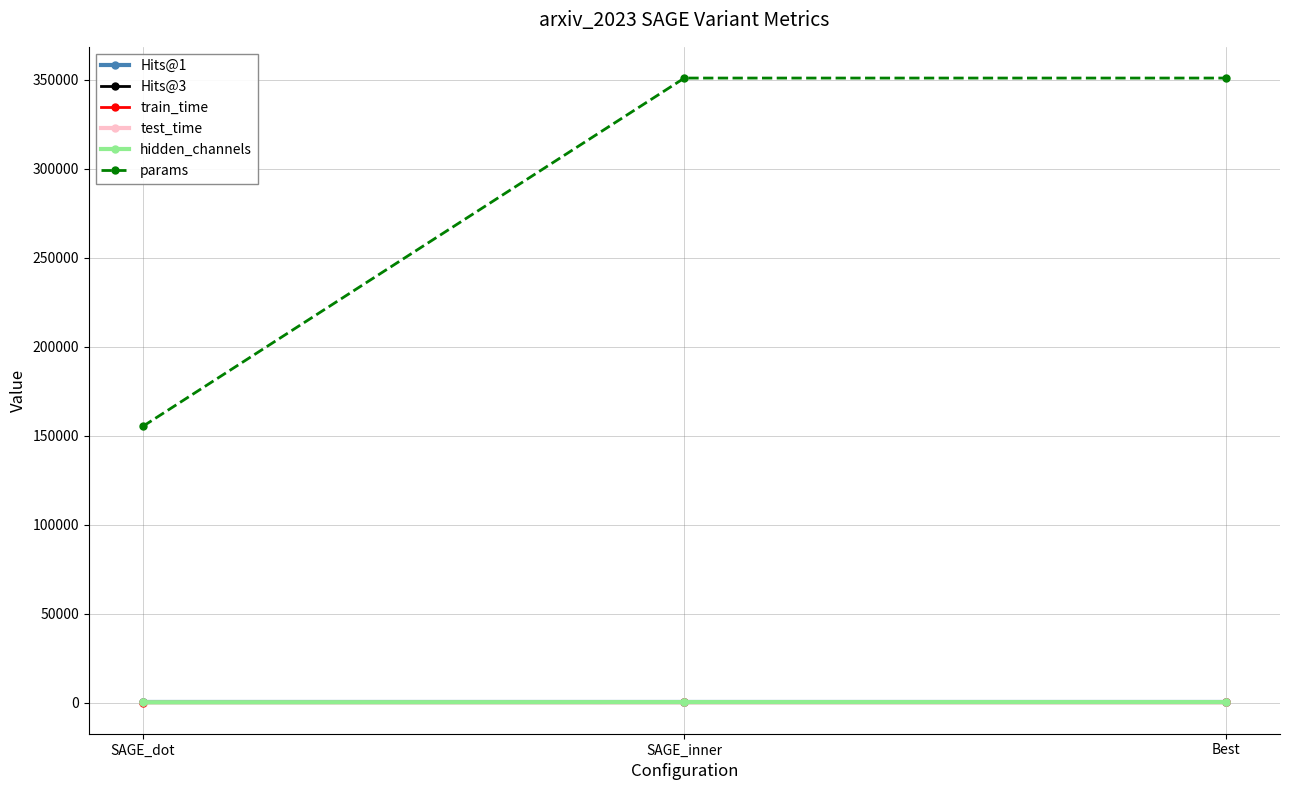

Does the chart have visible grid lines?

Yes